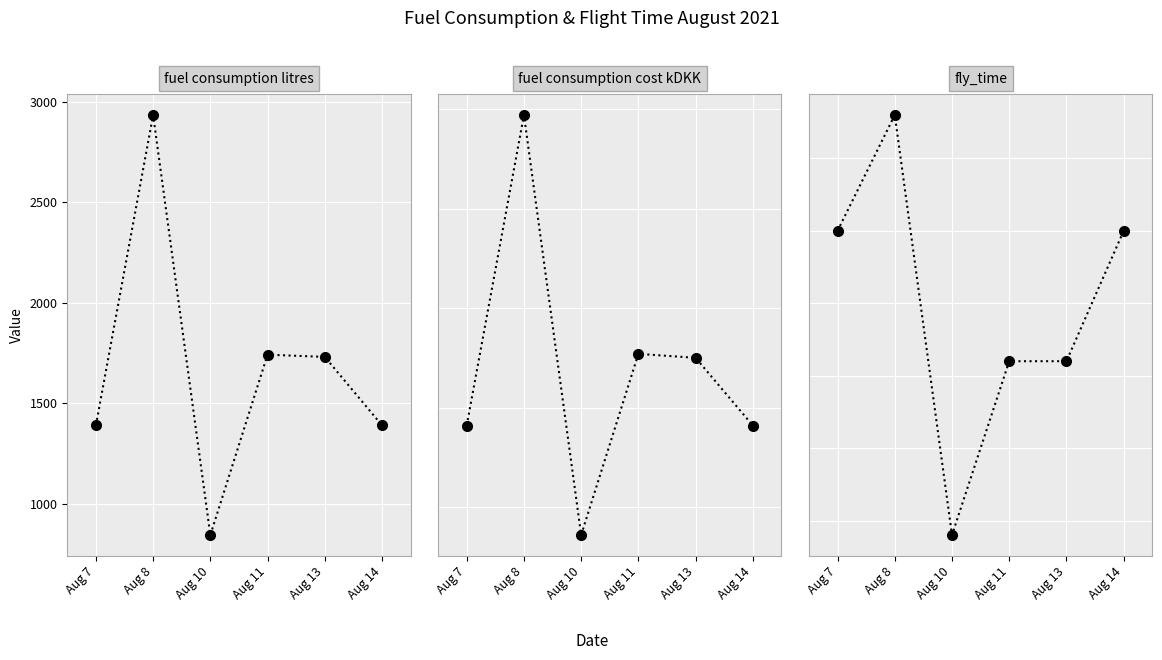

At which label is fuel consumption litres closest to 1889?

Aug 11